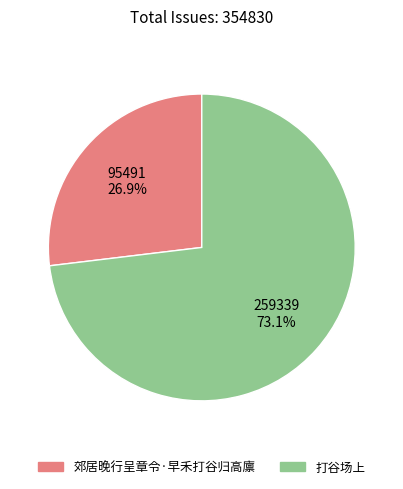

True or false: 郊居晚行呈章令·早禾打谷归高廪 accounts for 18% of the total.

False